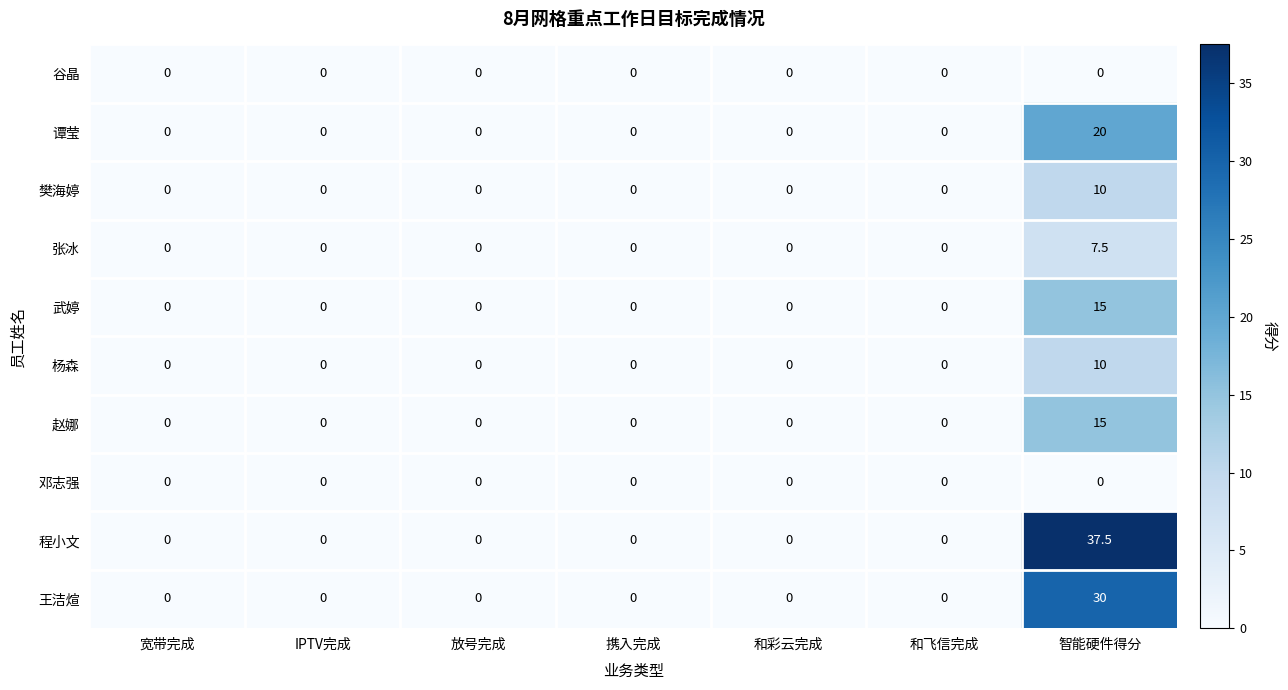

At which category is the sum across all series the highest?

智能硬件得分